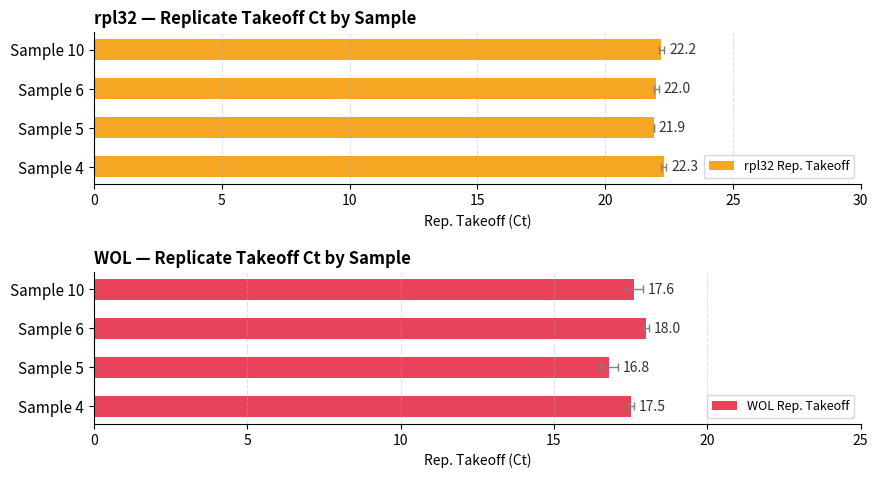

Which series has the widest spread of values?

WOL Rep. Takeoff